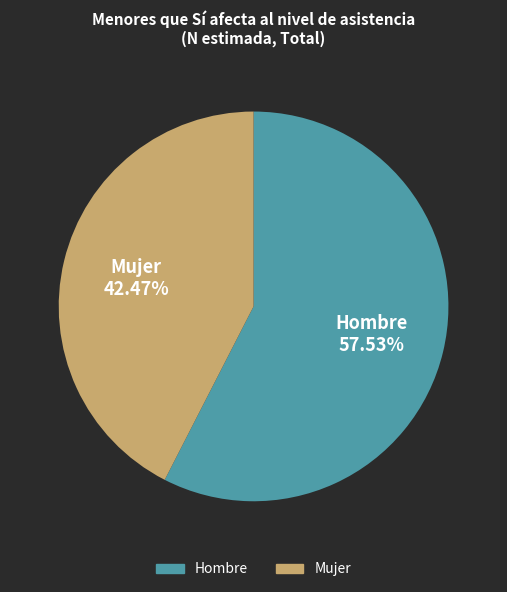

Rank the categories by value from highest to lowest.

Hombre, Mujer